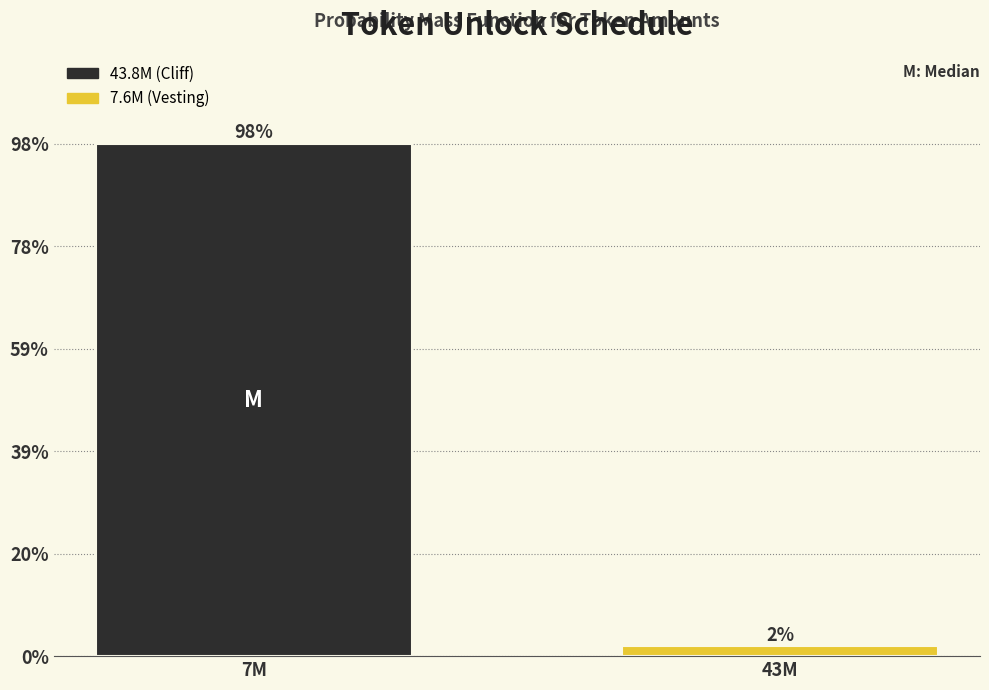

At which label does the data first exceed 98?

7M